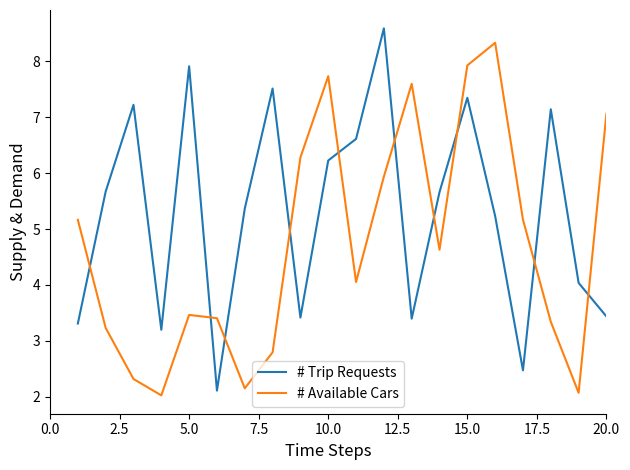

Rank the series by their average value, from highest to lowest.

# Trip Requests, # Available Cars